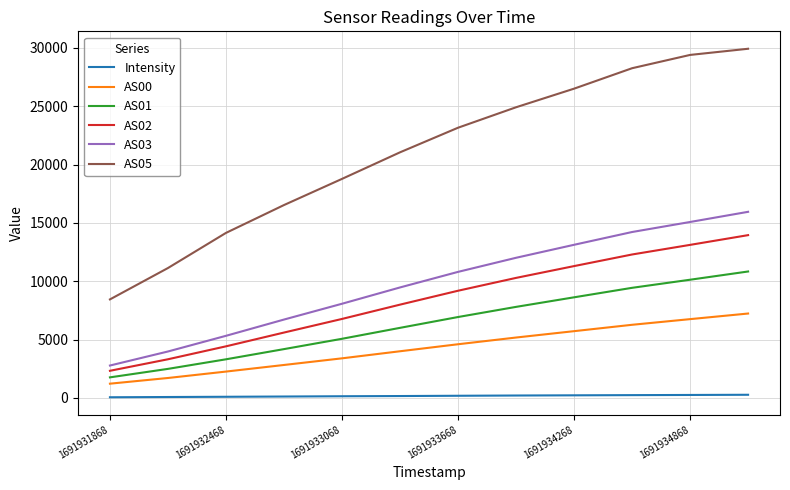

Which series has the largest range (max minus min)?

AS05